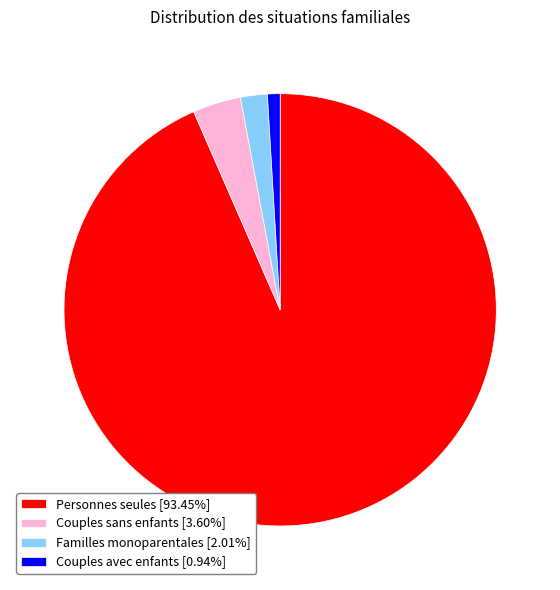

Is the sum of Familles monoparentales [2.01%] and Couples sans enfants [3.60%] greater than half?

No